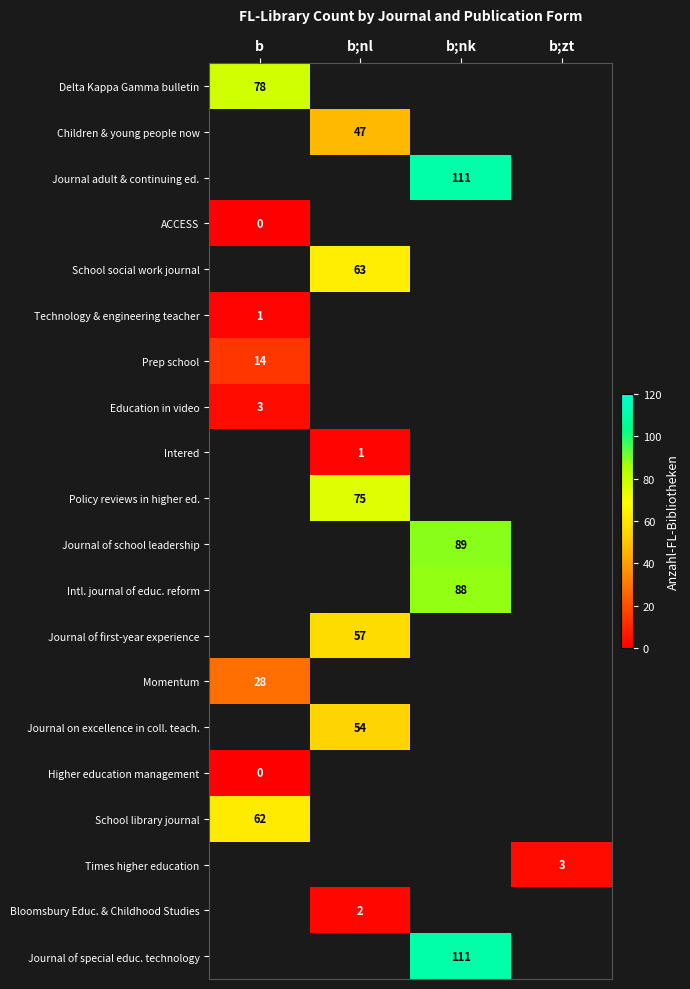

At how many categories does at least one series exceed 22?

3